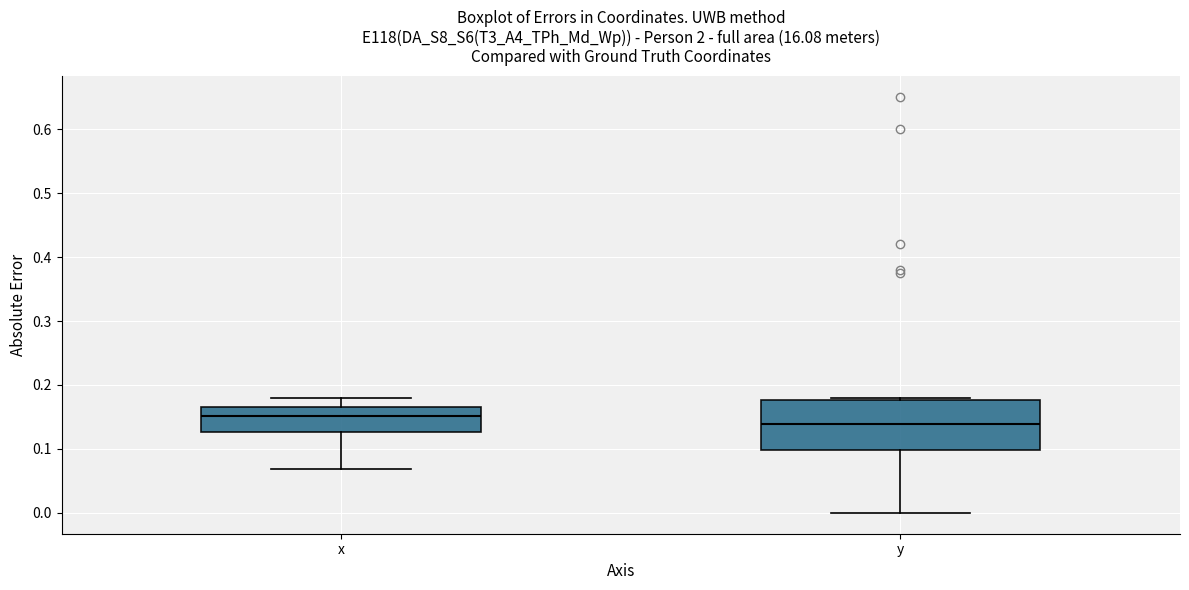

Reading left to right, read every box against the y-axis: the position of its median line, the range the box covers, and the ends of its whiskers. The values are not printed on the chart, so give them approximately, as read against the axis.

x: median 0.15, box 0.13 to 0.17, whiskers 0.07 to 0.18
y: median 0.14, box 0.10 to 0.18, whiskers 0.00 to 0.18 (just above the box's upper edge)